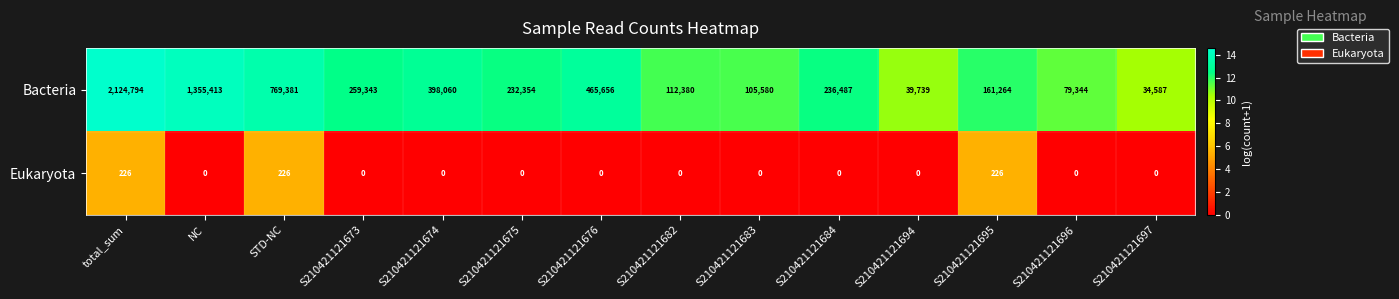

Reading right to left, what are all the values shown in this chart?

Bacteria: 34587	79344	161264	39739	236487	105580	112380	465656	232354	398060	259343	769381	1355413	2124794
Eukaryota: 0	0	226	0	0	0	0	0	0	0	0	226	0	226